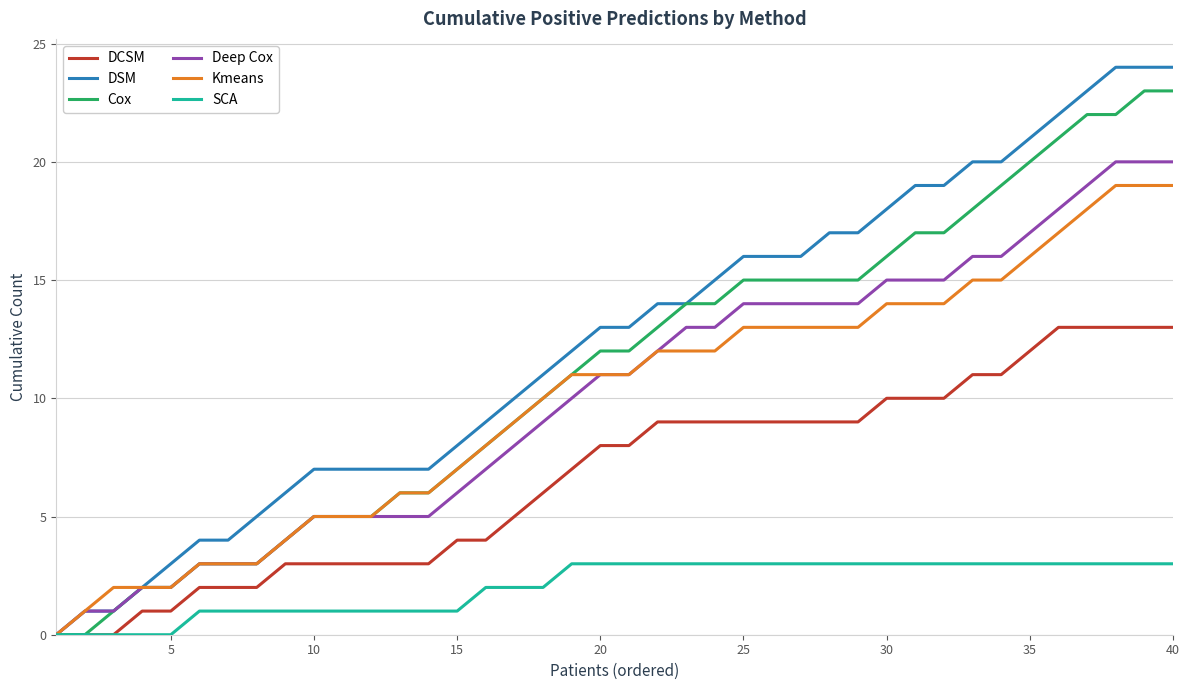

Which series has the largest total across all categories?

DSM